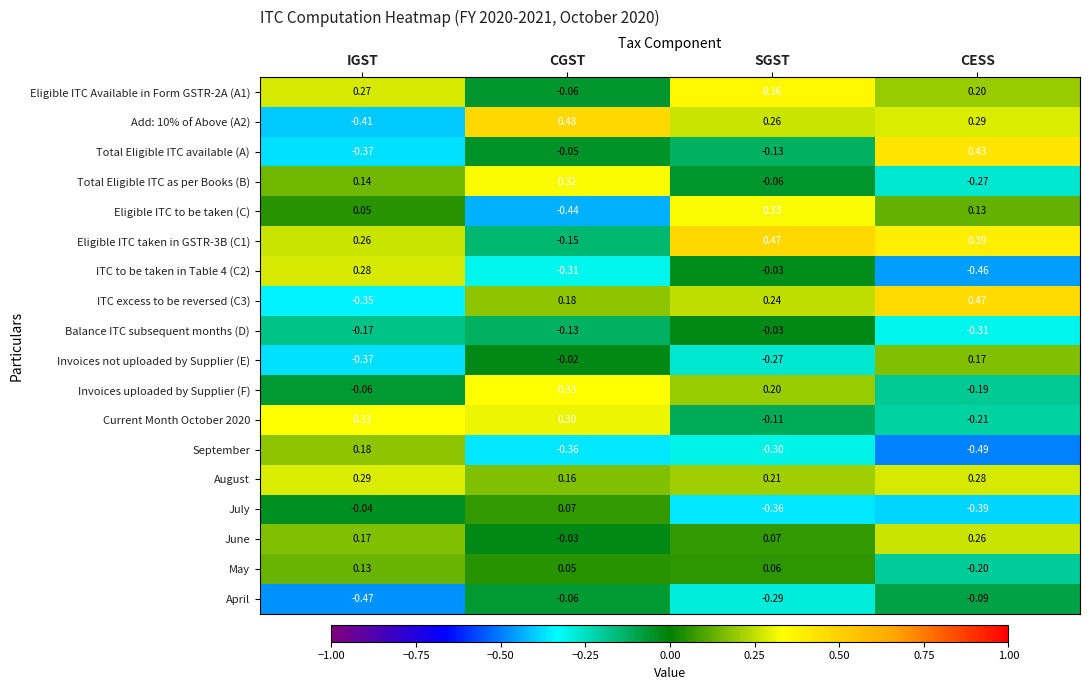

At which label does June first exceed 0?

IGST